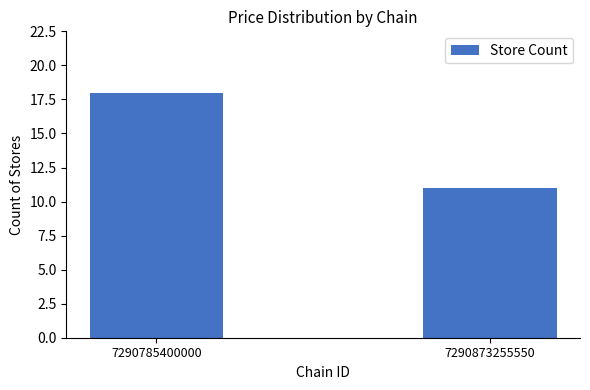

Which label corresponds to the largest value in the chart?

7290785400000